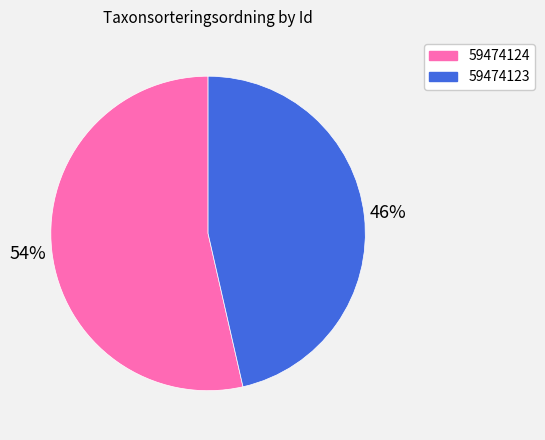

Approximately how many times larger is the value at 59474123 compared to 59474124?

0.9